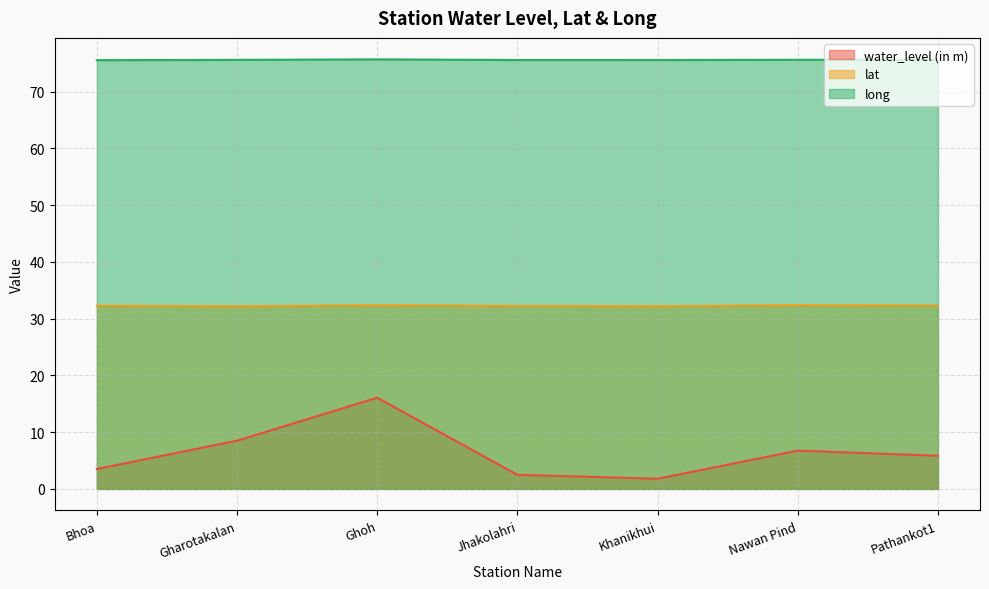

True or false: water_level (in m) and long cross at least once.

False